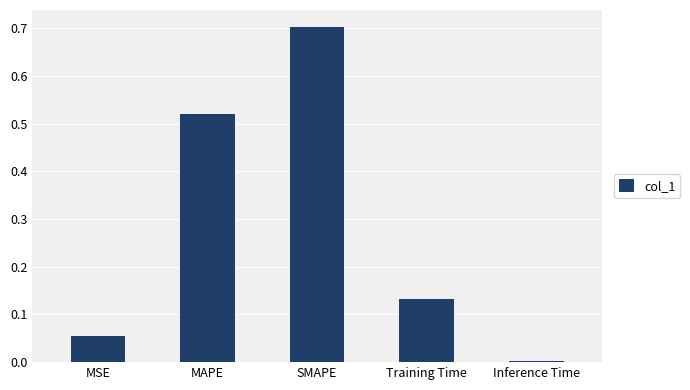

The chart shows a value of 0.3 at SMAPE. True or false?

False